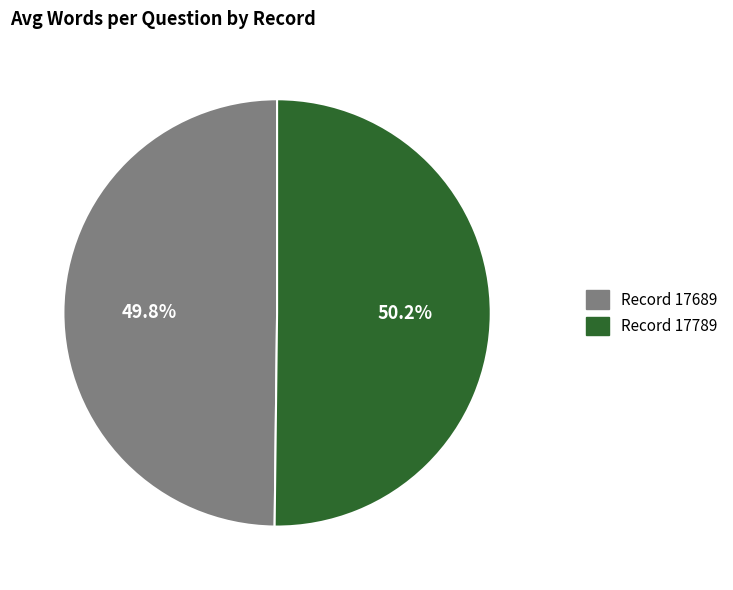

Does any single category account for the majority?

Yes